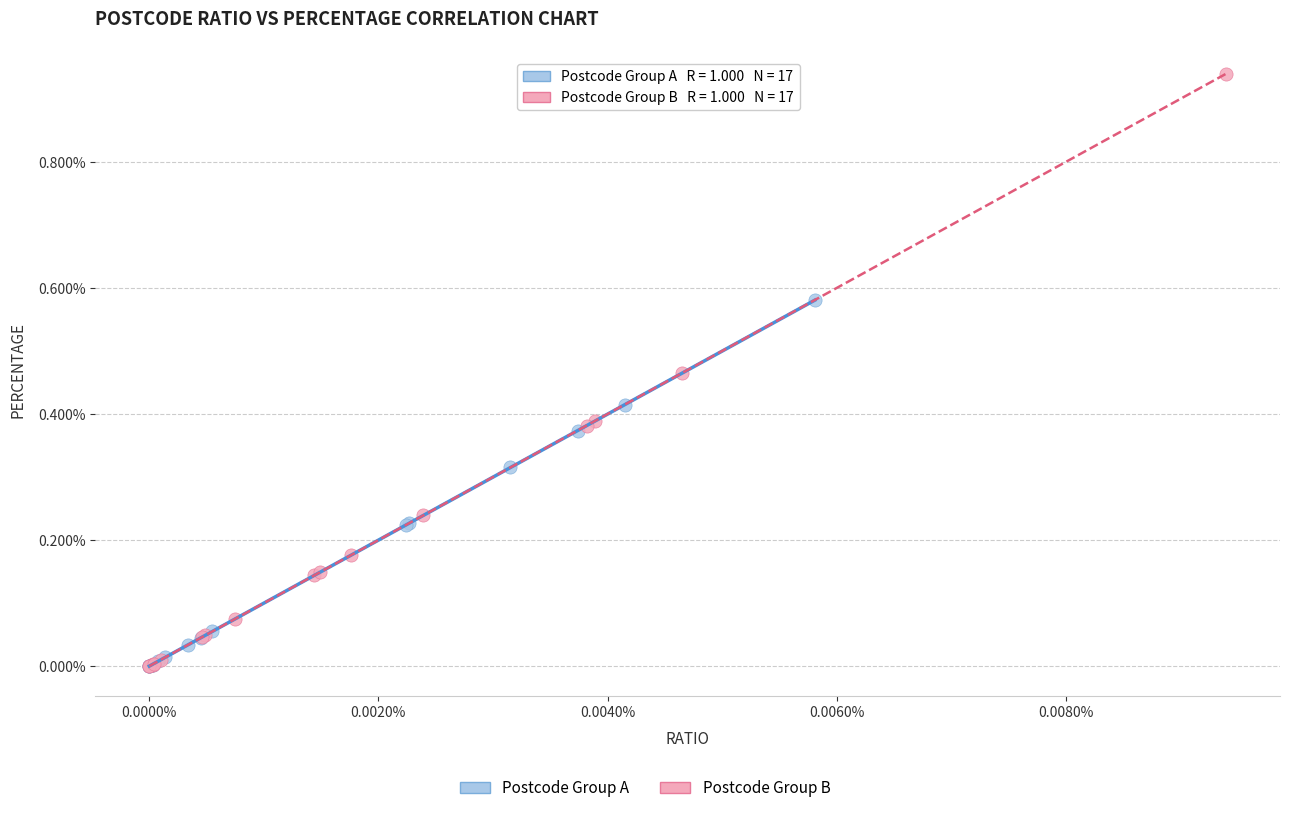

Which series has the widest spread of Y values?

Postcode Group B